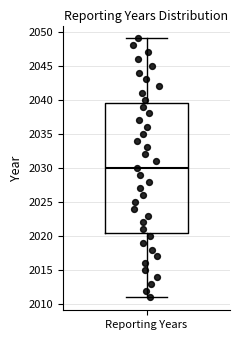

Read this box plot against the y-axis: the position of the median line, the range covered by the box, and the ends of both whiskers. The values are not printed on the chart, so give them approximately, as read against the axis.

median 2030.0, box 2020.5 to 2039.5, whiskers 2011.0 to 2049.0